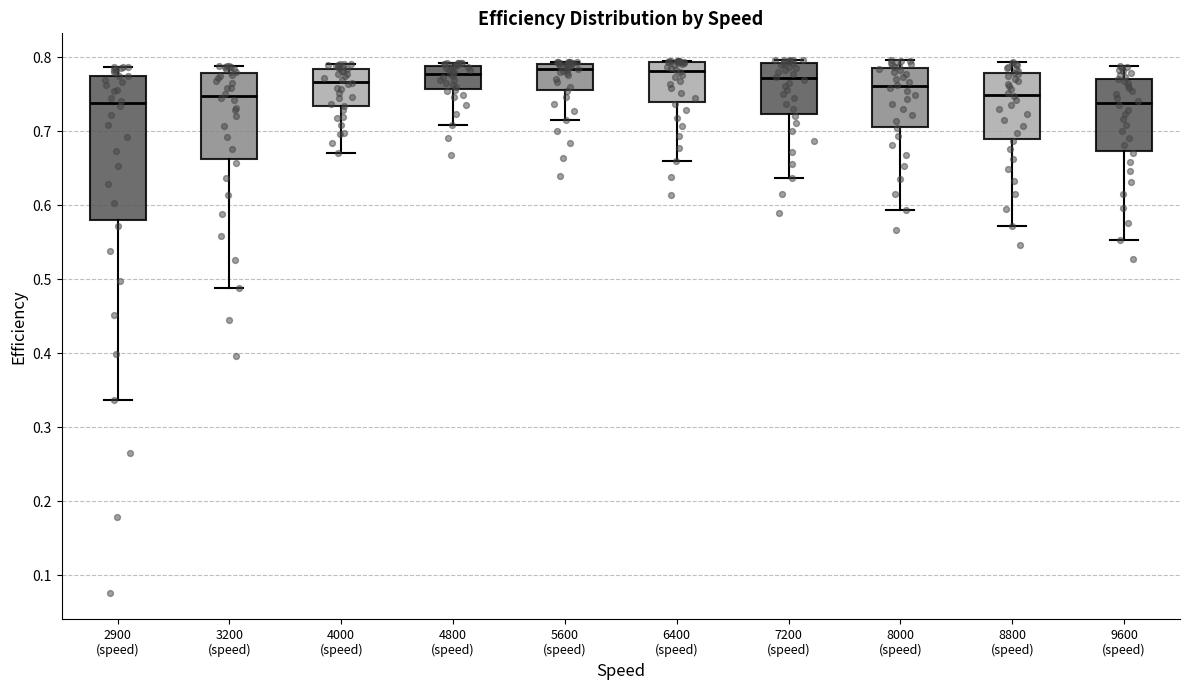

Reading left to right, transcribe this box plot: for each box, give where its median line is, the range the box spans, and where its two whiskers end, as read against the y-axis. The values are not printed on the chart, so give them approximately, as read against the axis.

2900 (speed): median 0.74, box 0.58 to 0.77, whiskers 0.34 to 0.79
3200 (speed): median 0.75, box 0.66 to 0.78, whiskers 0.49 to 0.79
4000 (speed): median 0.77, box 0.73 to 0.78, whiskers 0.67 to 0.79
4800 (speed): median 0.78, box 0.76 to 0.79, whiskers 0.71 to 0.79 (just above the box's upper edge)
5600 (speed): median 0.78, box 0.76 to 0.79, whiskers 0.71 to 0.79
6400 (speed): median 0.78, box 0.74 to 0.79, whiskers 0.66 to 0.80
7200 (speed): median 0.77, box 0.72 to 0.79, whiskers 0.64 to 0.80
8000 (speed): median 0.76, box 0.71 to 0.79, whiskers 0.59 to 0.80
8800 (speed): median 0.75, box 0.69 to 0.78, whiskers 0.57 to 0.79
9600 (speed): median 0.74, box 0.67 to 0.77, whiskers 0.55 to 0.79